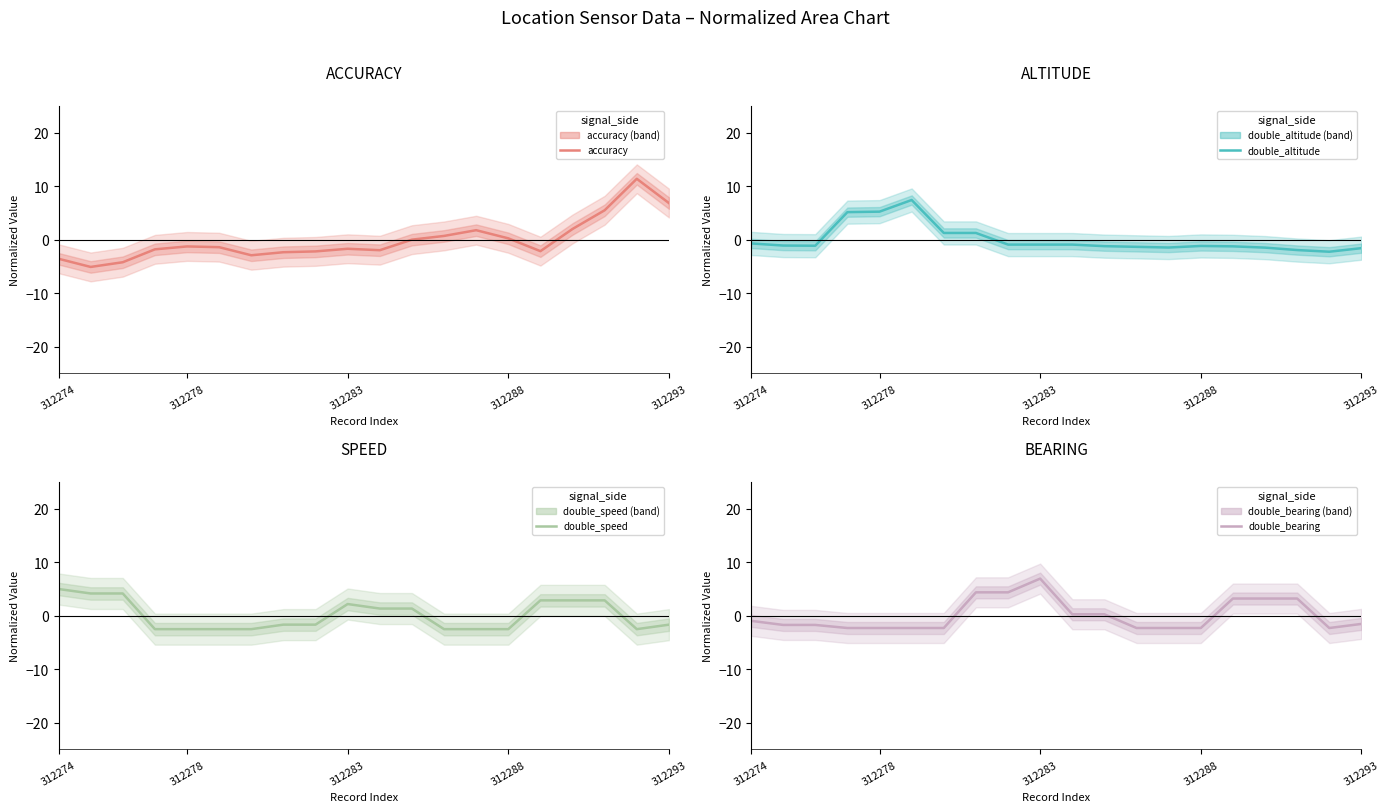

List the series in order of their peak value, highest first.

accuracy, double_altitude, double_bearing, double_speed